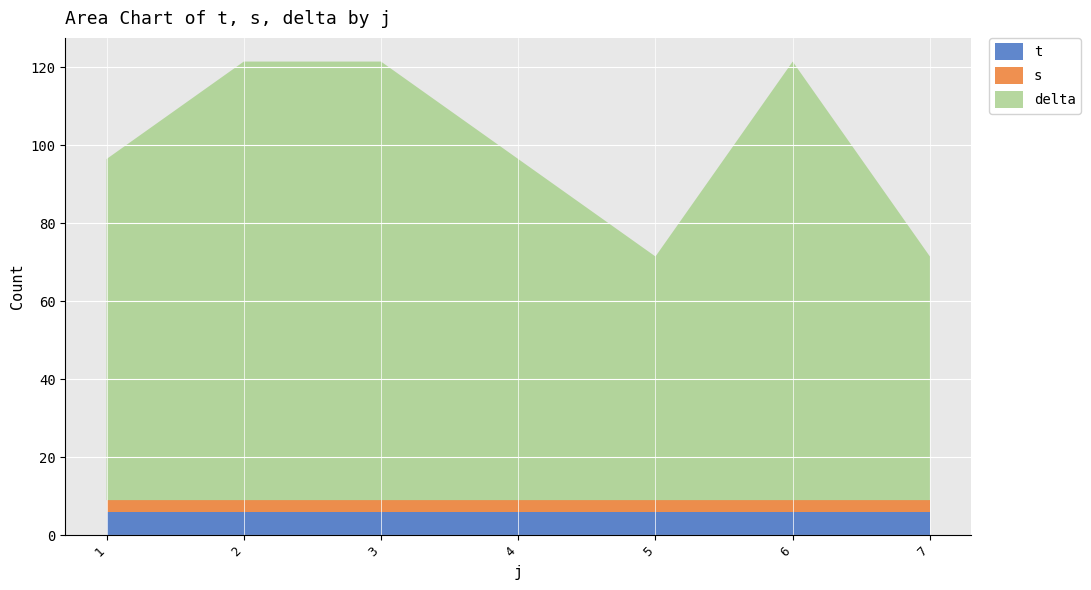

What is the total value across all series at 4?

96.5